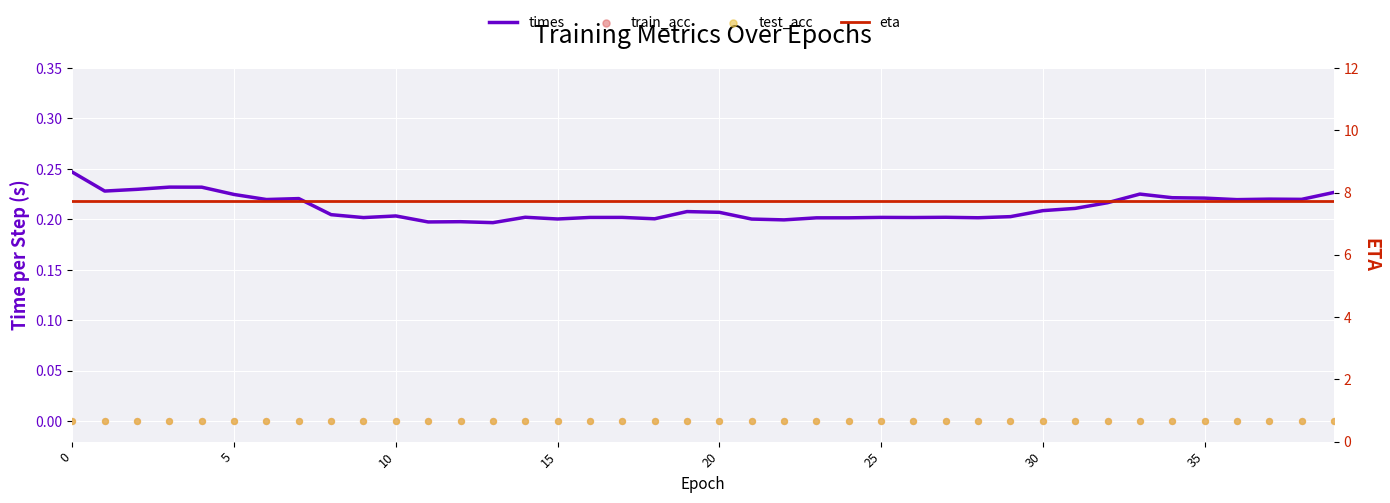

What is the total value across all series at 0?

8.0